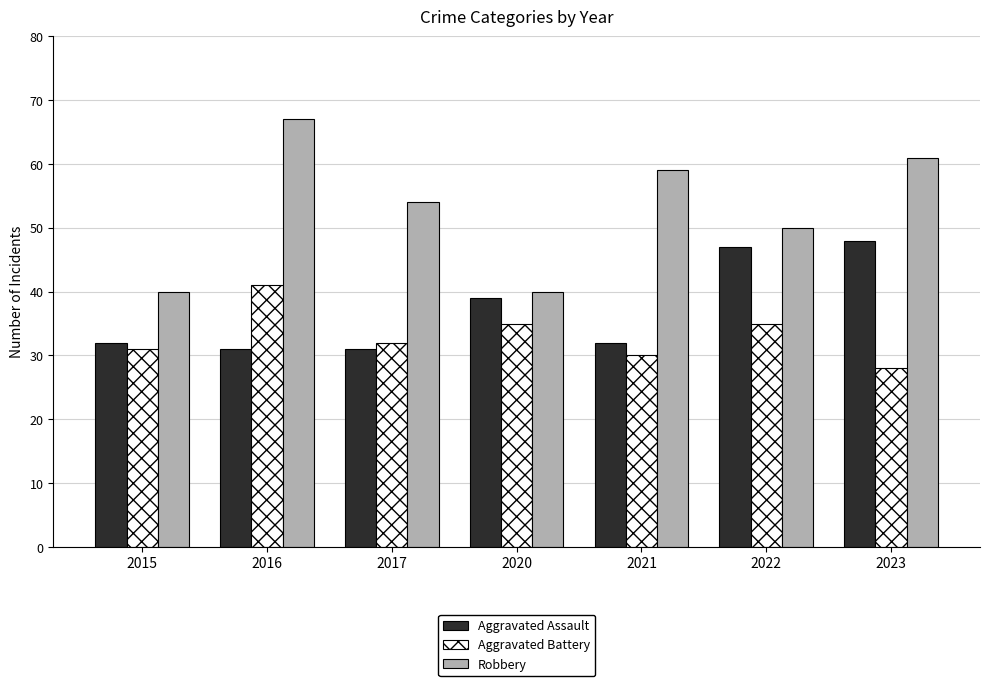

How many bars are there in each group?

3